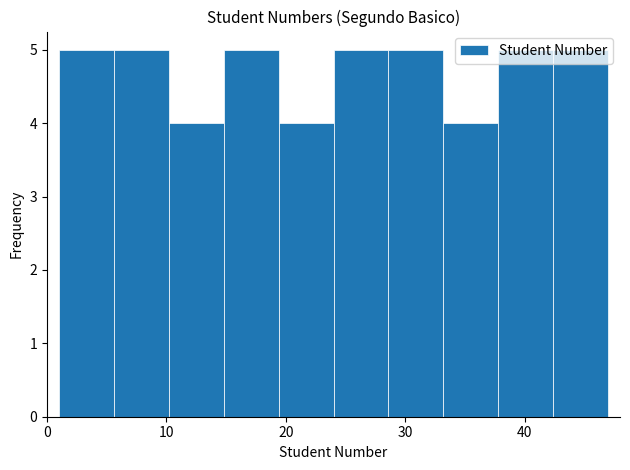

How tall is the bar that spans 28.6 to 33.2 on the x-axis? Neither the bar edges nor the heights are printed on the chart, so give them approximately, as read against the axes.

5